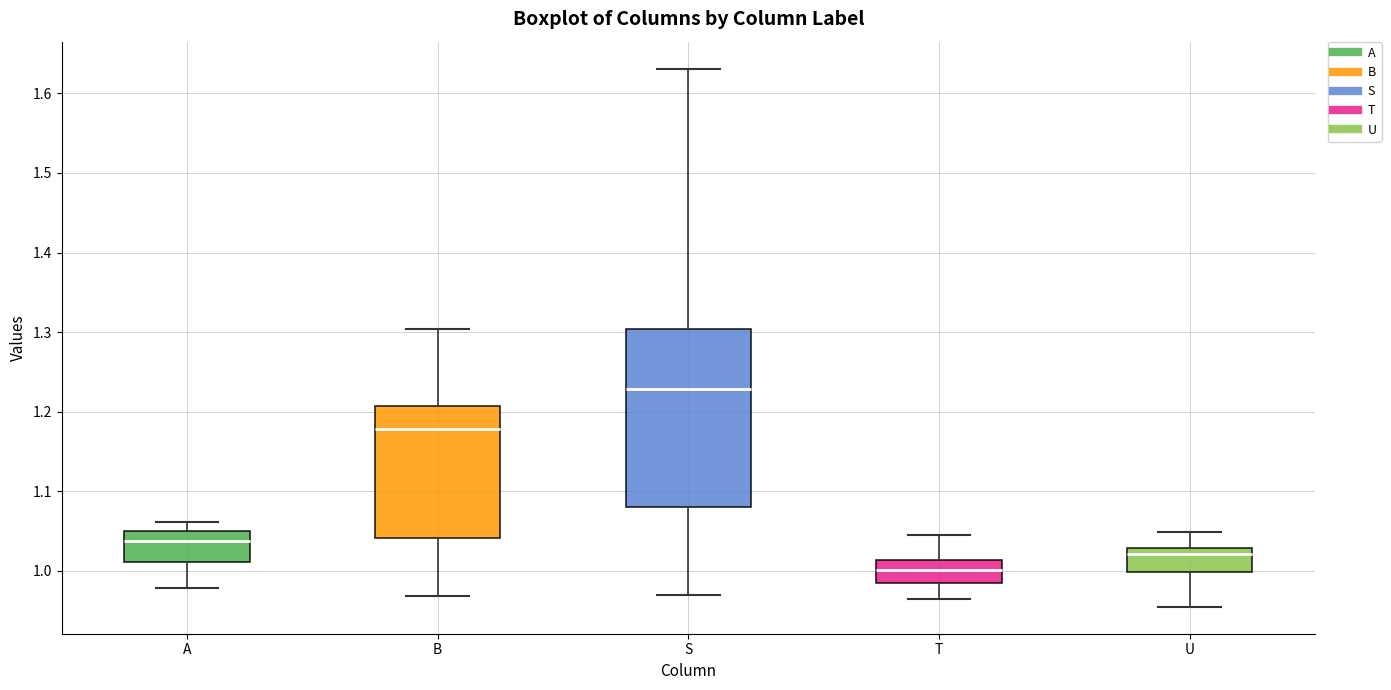

Where does the median line of the box for U sit on the y-axis? The values are not printed on the chart, so give them approximately, as read against the axis.

1.02